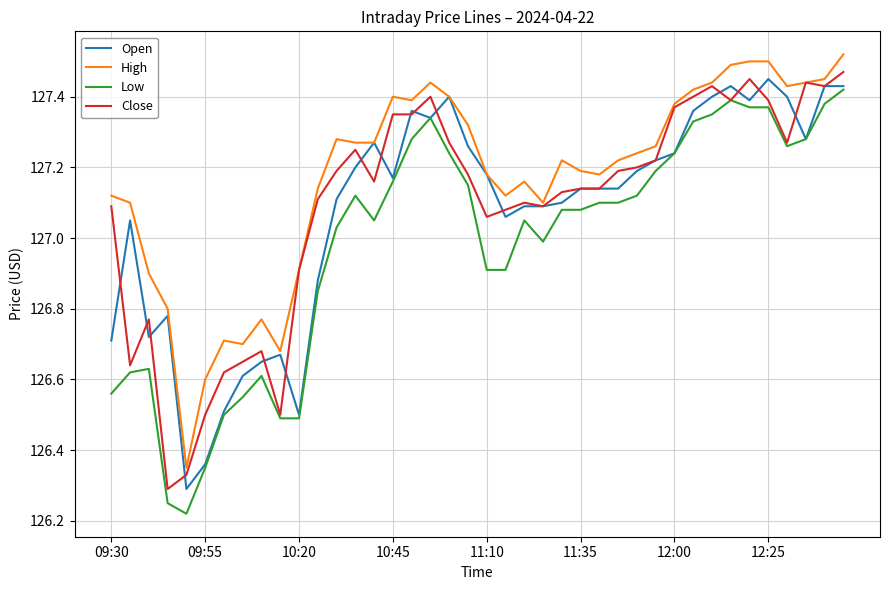

True or false: Low and High intersect in this chart.

False